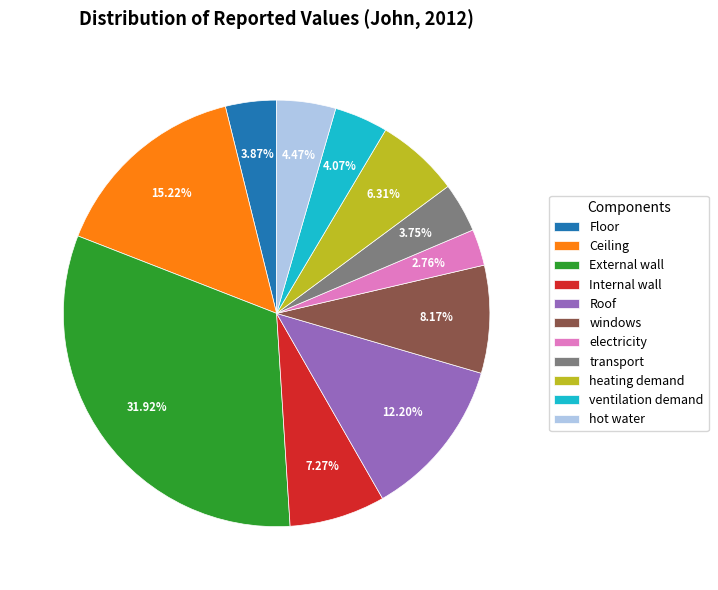

How many slices are in this pie chart?

11